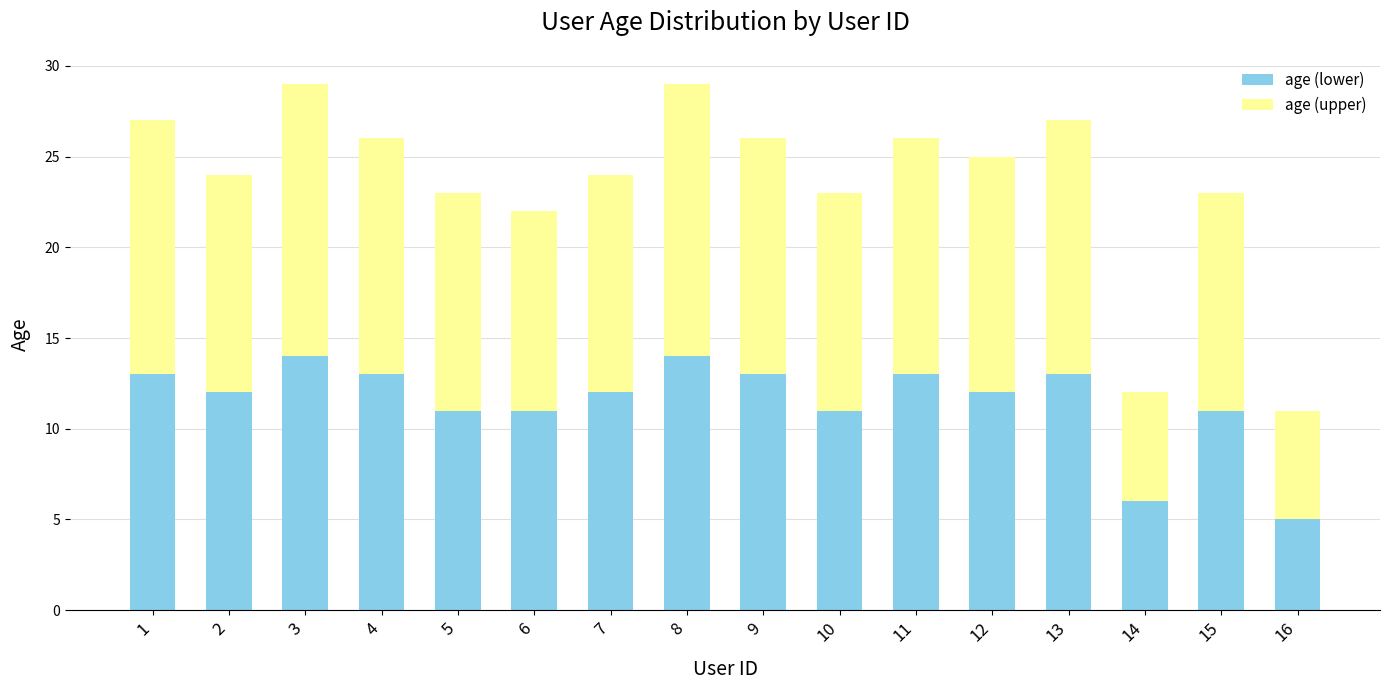

At which label does age (lower) reach its minimum?

16